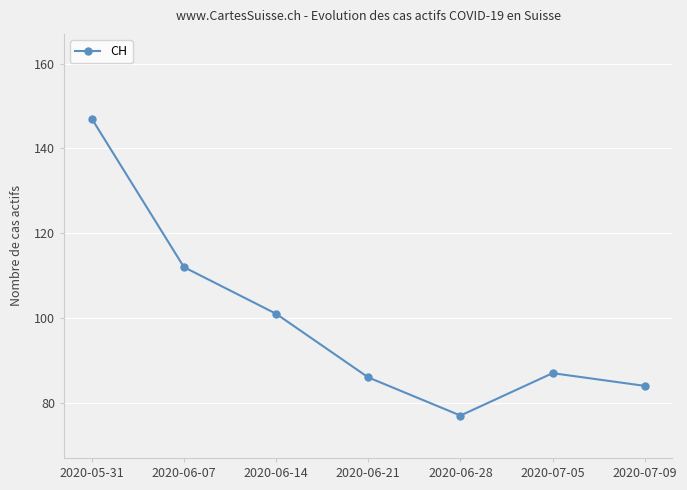

The chart shows a value of 119 at 2020-06-28. True or false?

False